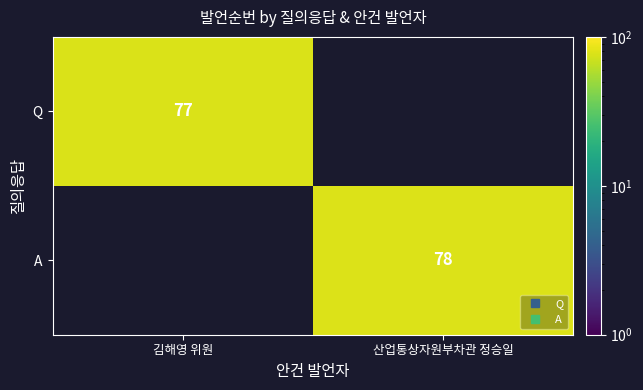

What is the greatest value displayed?

78.0